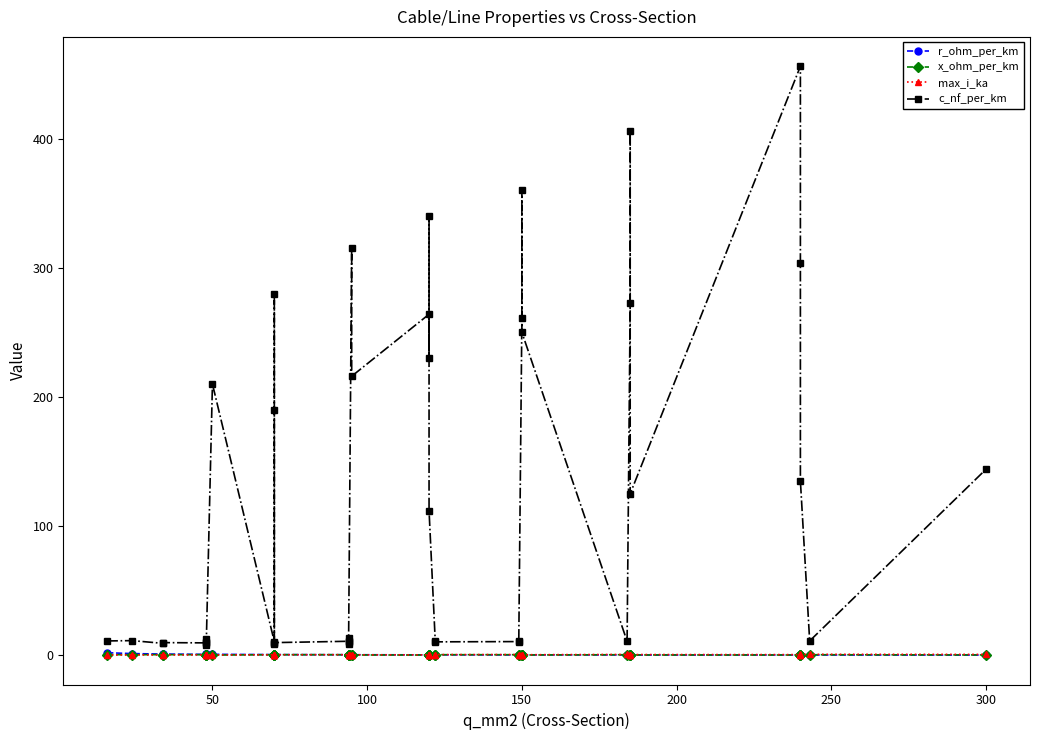

What is the difference between the second highest and second lowest values in the max_i_ka series?

0.4